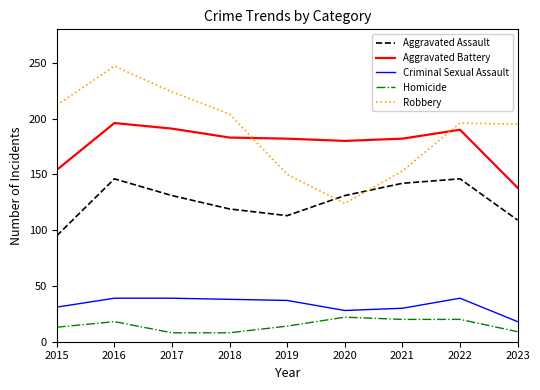

What is the average value of the Criminal Sexual Assault series?

33